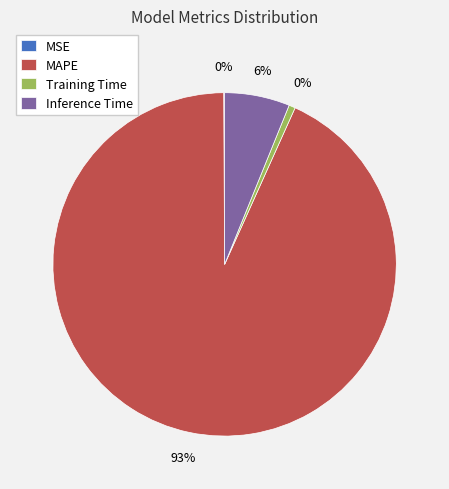

What is the largest slice in the pie chart?

MAPE